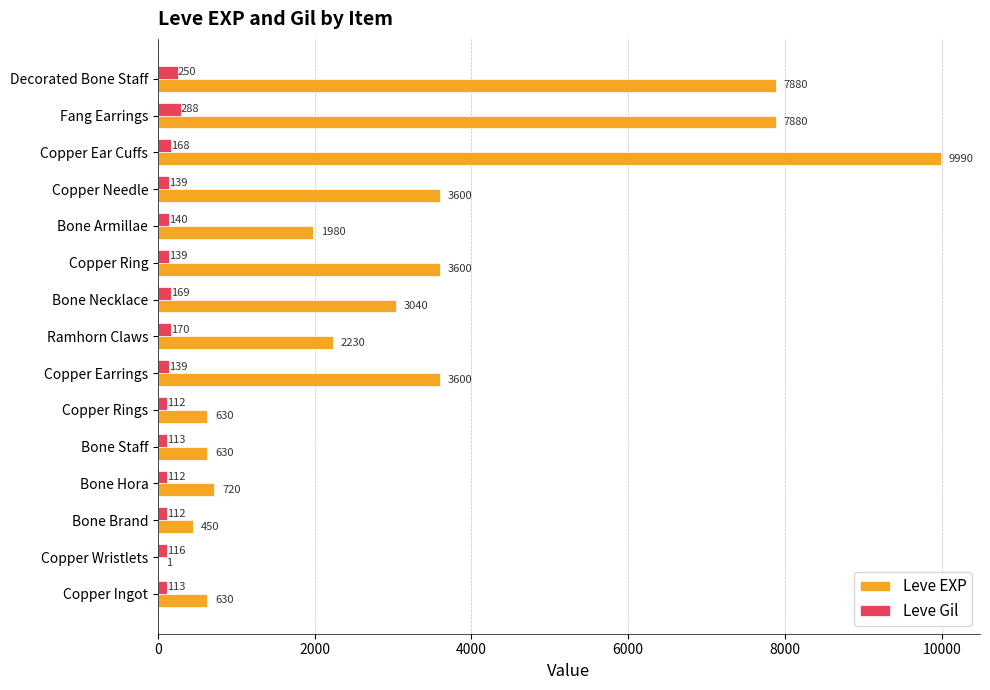

The value of Leve Gil at Bone Brand is 112. True or false?

True